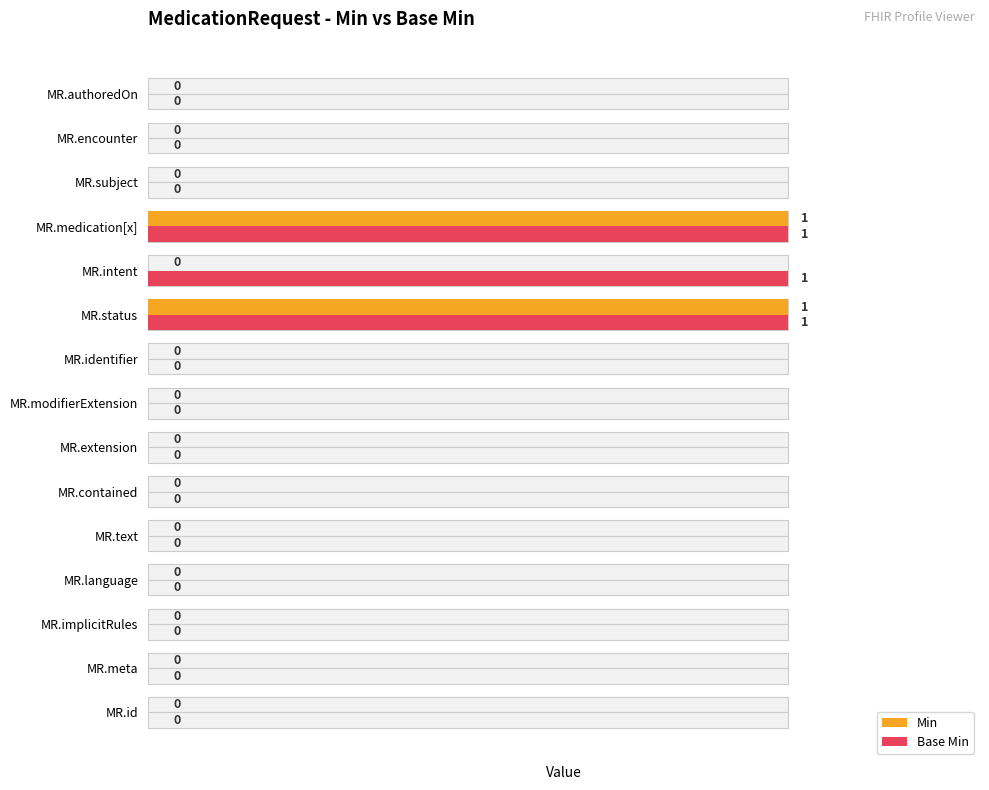

The value of Base Min at MR.identifier is 0. True or false?

True